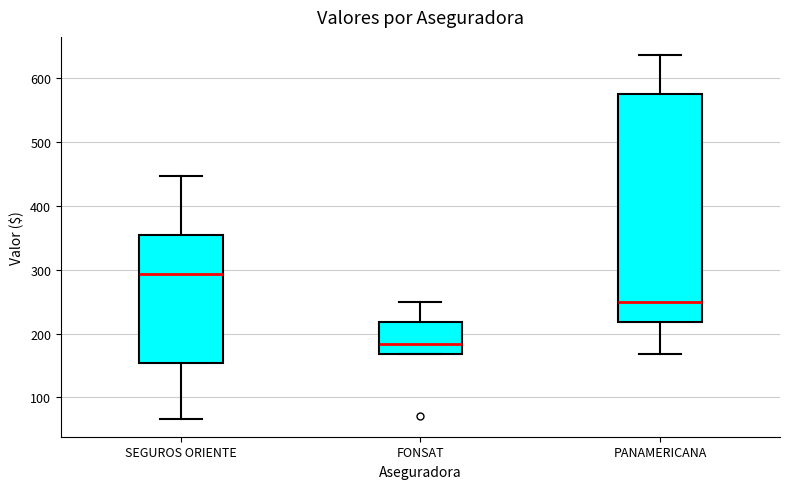

Reading left to right, transcribe this box plot: for each box, give where its median line is, the range the box spans, and where its two whiskers end, as read against the y-axis. The values are not printed on the chart, so give them approximately, as read against the axis.

SEGUROS ORIENTE: median 290, box 150 to 350, whiskers 70 to 450
FONSAT: median 180, box 170 to 220, whiskers 170 to 250
PANAMERICANA: median 250, box 220 to 570, whiskers 170 to 640